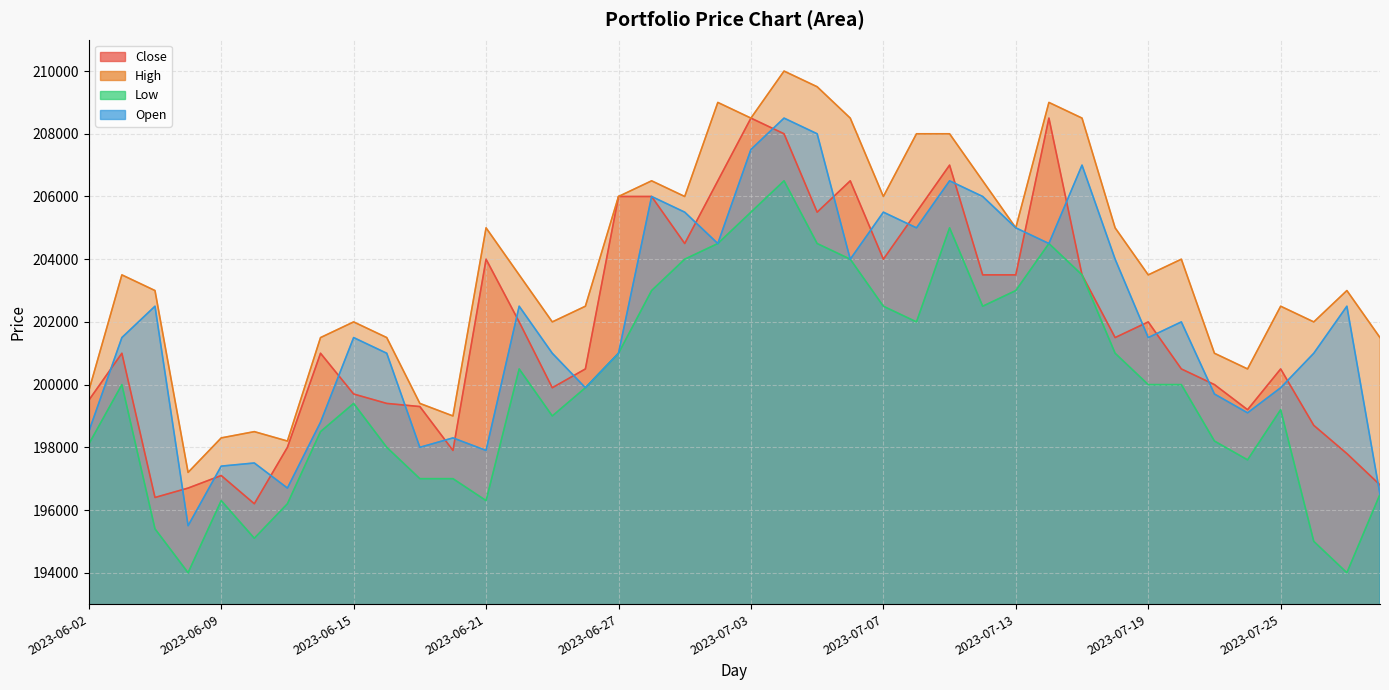

What position from the left is 2023-06-20?

12